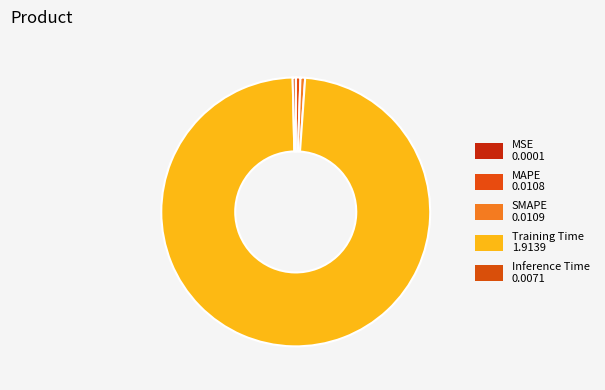

What is the smallest slice in the pie chart?

MSE